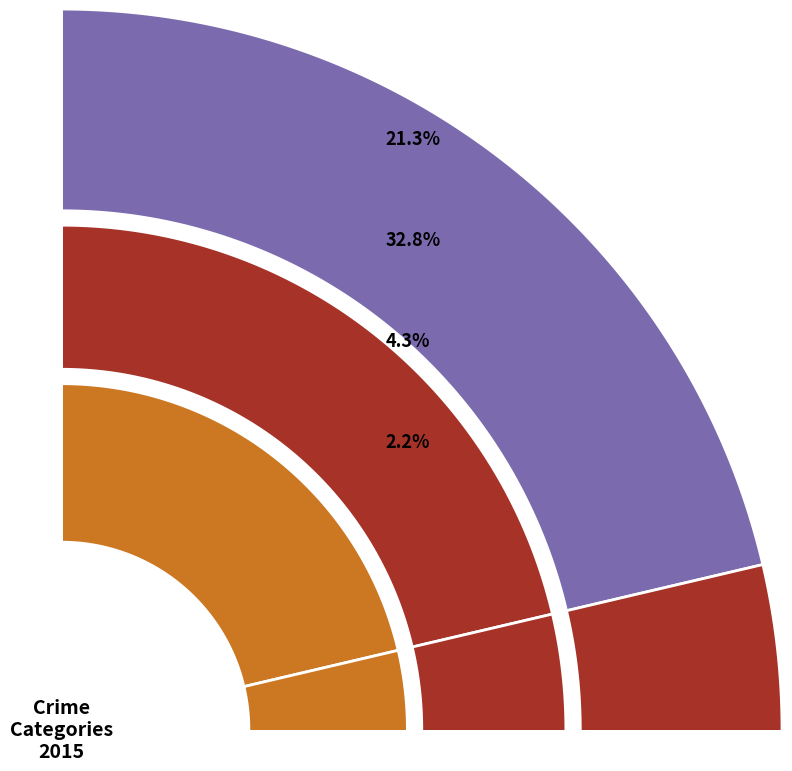

To the nearest percent, what percentage of the pie is Aggravated Assault?

21%